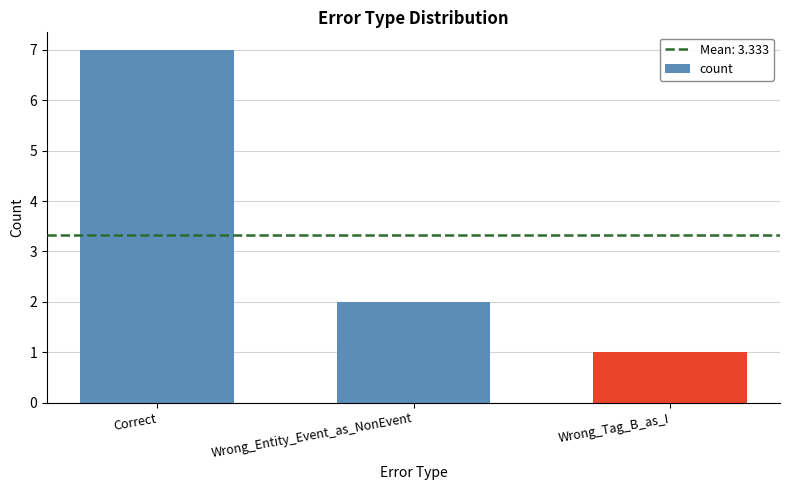

What is the smallest value displayed?

1